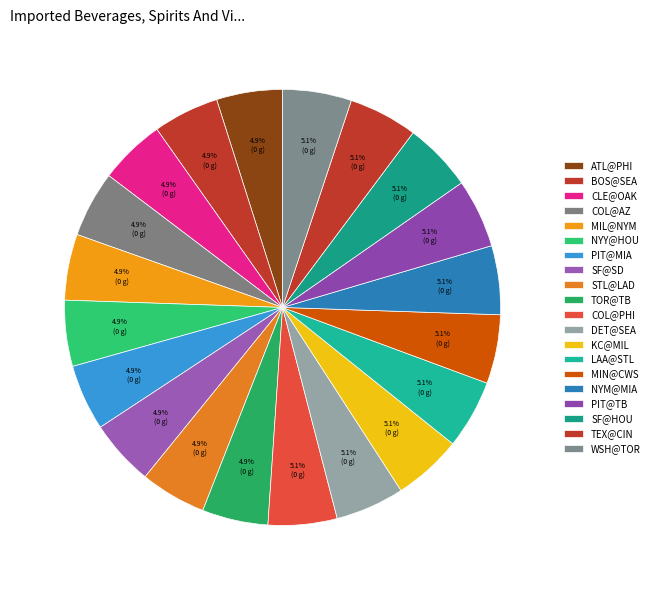

Which category has the biggest portion of the pie?

TEX@CIN